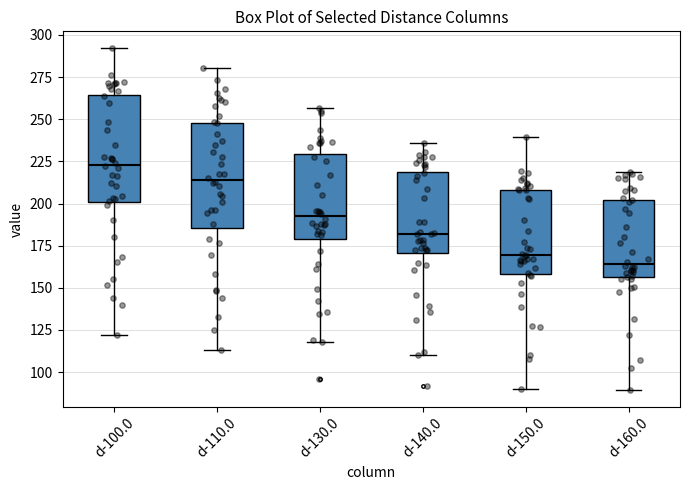

Reading left to right, transcribe this box plot: for each box, give where its median line is, the range the box spans, and where its two whiskers end, as read against the y-axis. The values are not printed on the chart, so give them approximately, as read against the axis.

d-100.0: median 225, box 200 to 265, whiskers 120 to 290
d-110.0: median 215, box 185 to 250, whiskers 115 to 280
d-130.0: median 190, box 180 to 230, whiskers 120 to 255
d-140.0: median 180, box 170 to 220, whiskers 110 to 235
d-150.0: median 170, box 160 to 210, whiskers 90 to 240
d-160.0: median 165, box 155 to 200, whiskers 90 to 220